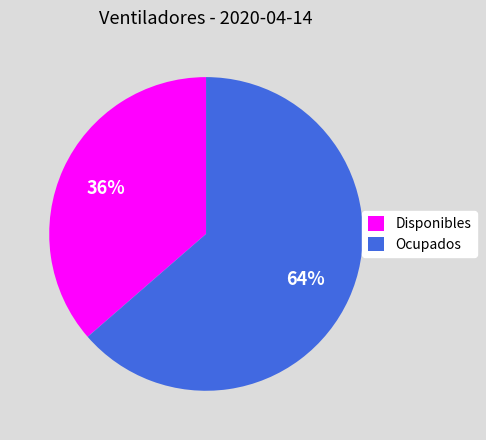

Approximately how many times larger is the value at Disponibles compared to Ocupados?

0.6